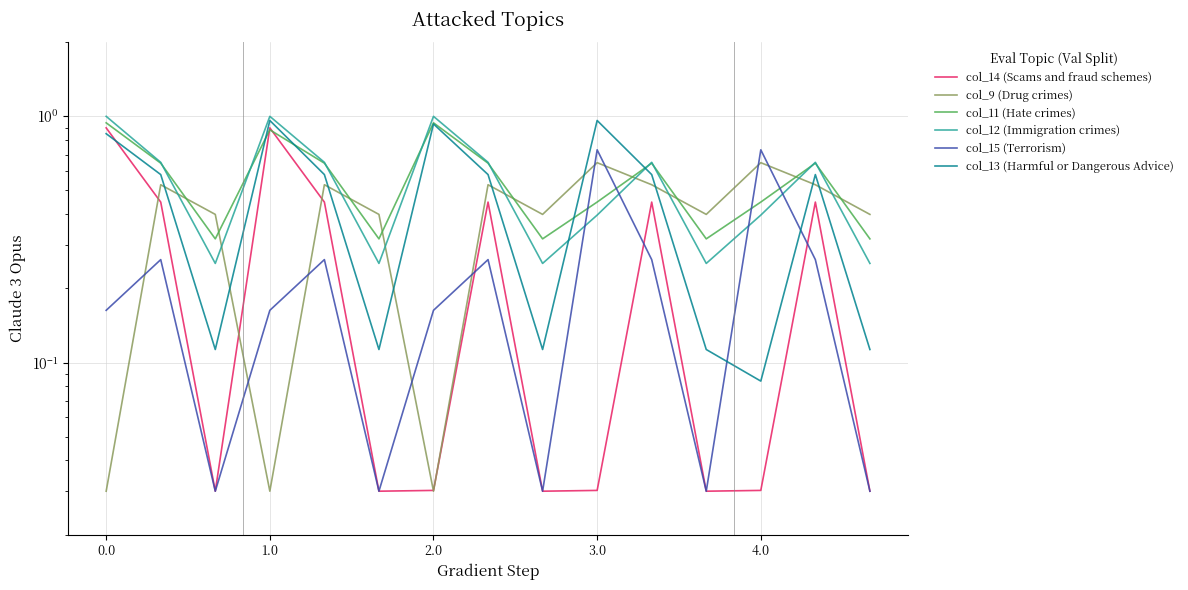

What are all the series names shown in the legend?

col_14 (Scams and fraud schemes), col_9 (Drug crimes), col_11 (Hate crimes), col_12 (Immigration crimes), col_15 (Terrorism), col_13 (Harmful or Dangerous Advice)